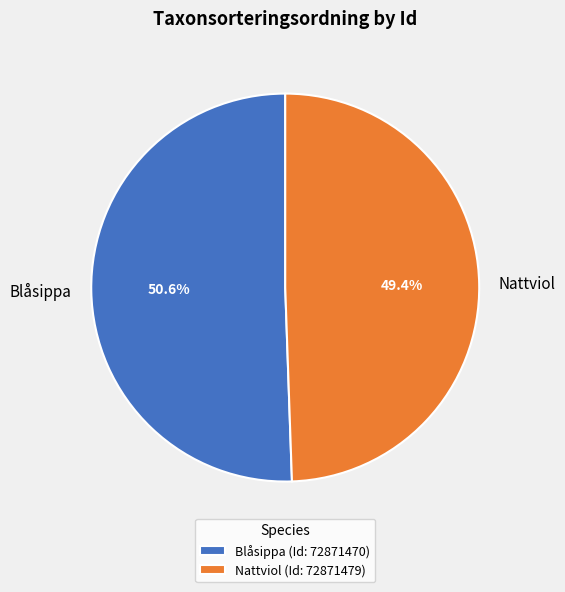

What is the ratio of the value at Nattviol to the value at Blåsippa?

1.0